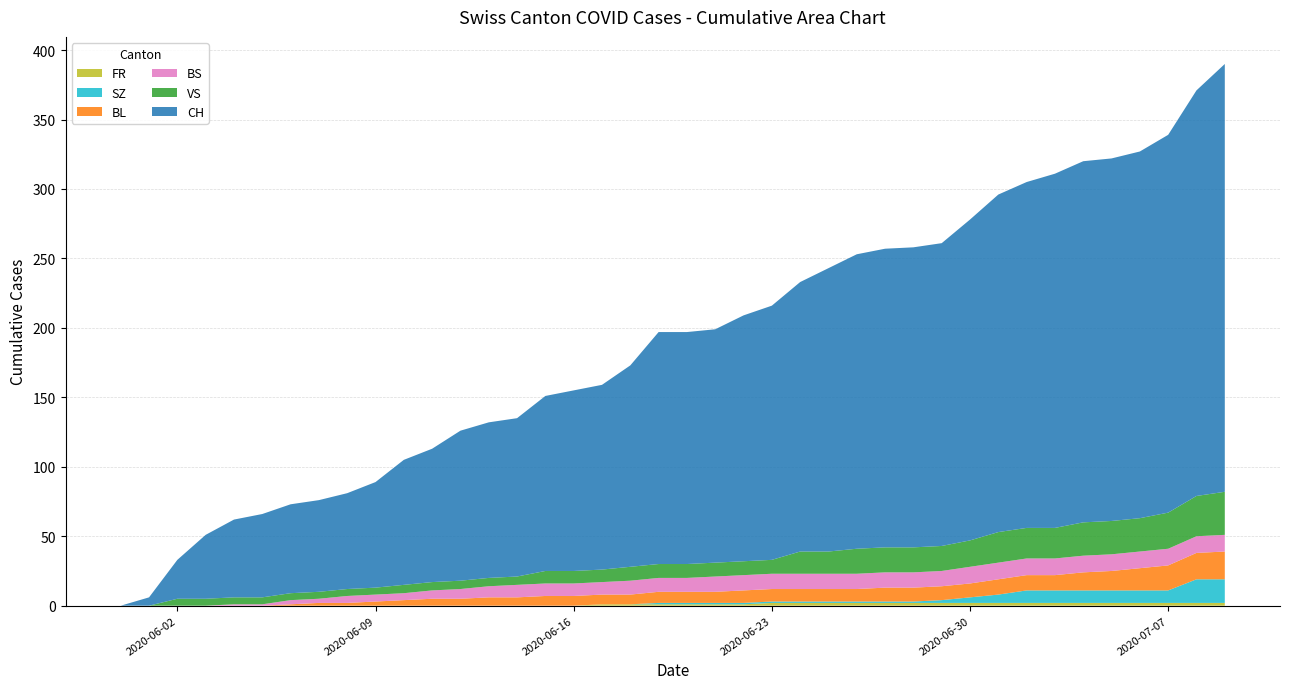

Reading left to right, transcribe all the data shown in this chart.

CH: 0	6	28	46	56	60	64	66	69	76	90	96	108	112	114	126	130	133	145	167	167	168	177	183	194	204	212	215	216	218	231	243	249	255	260	261	264	272	292	308
BL: 0	0	0	0	0	0	1	2	2	3	4	5	5	6	6	7	7	7	7	8	8	8	9	9	9	9	9	10	10	10	10	11	11	11	13	14	16	18	19	20
BS: 0	0	0	0	1	1	3	3	5	5	5	6	7	8	9	9	9	9	10	10	10	11	11	11	11	11	11	11	11	11	12	12	12	12	12	12	12	12	12	12
SZ: 0	0	0	0	0	0	0	0	0	0	0	0	0	0	0	0	0	0	0	1	1	1	1	1	1	1	1	1	1	2	4	6	9	9	9	9	9	9	17	17
VS: 0	0	5	5	5	5	5	5	5	5	6	6	6	6	6	9	9	9	10	10	10	10	10	10	16	16	18	18	18	18	19	22	22	22	24	24	24	26	29	31
FR: 0	0	0	0	0	0	0	0	0	0	0	0	0	0	0	0	0	1	1	1	1	1	1	2	2	2	2	2	2	2	2	2	2	2	2	2	2	2	2	2